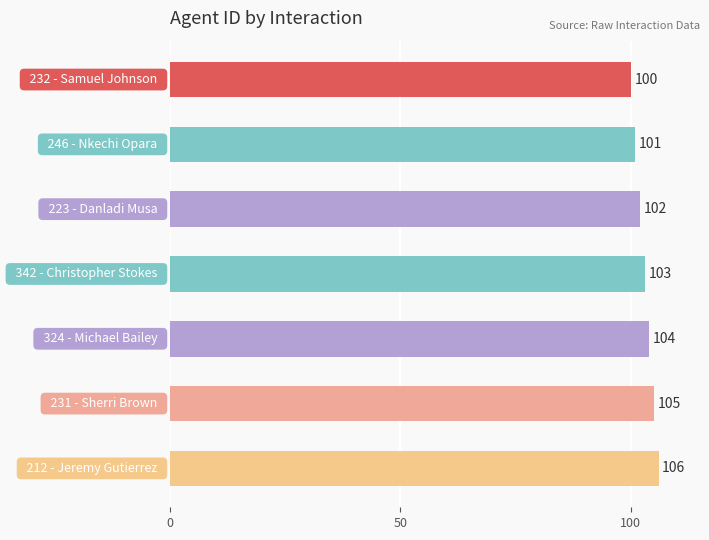

What is the smallest value displayed?

100